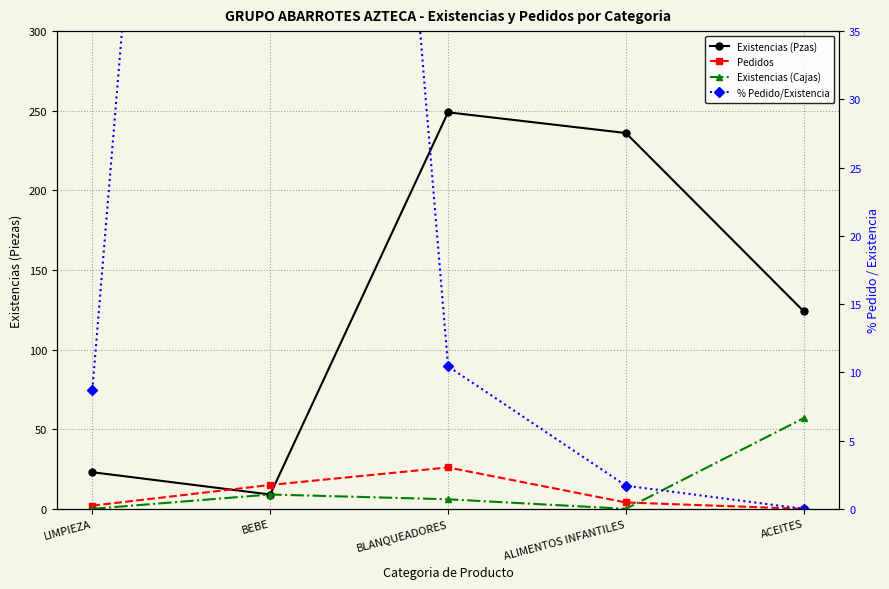

How many data points does each series have?

5